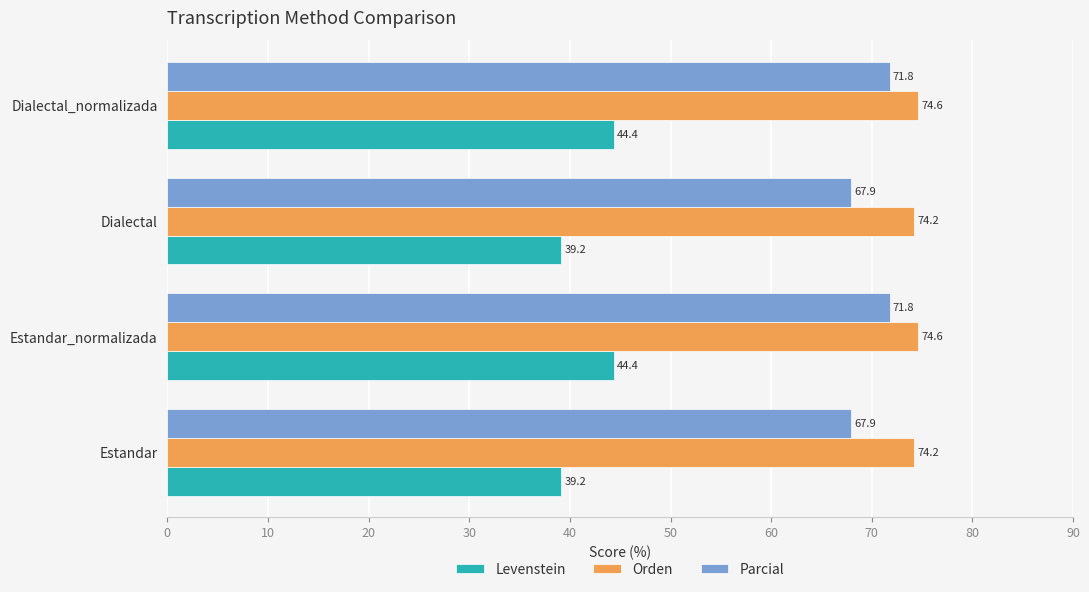

At Estandar_normalizada, list the series in order from smallest to largest.

Levenstein, Parcial, Orden